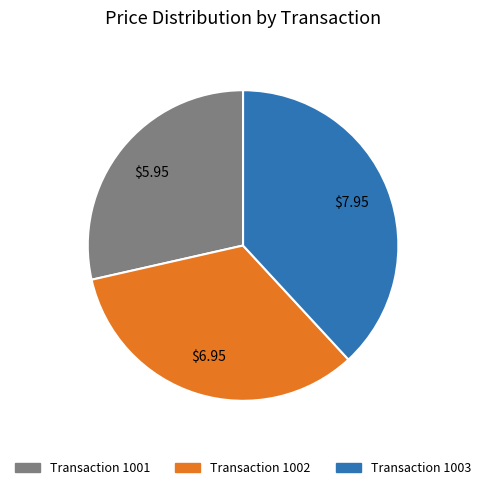

Is the sum of Transaction 1003 and Transaction 1002 greater than half?

Yes